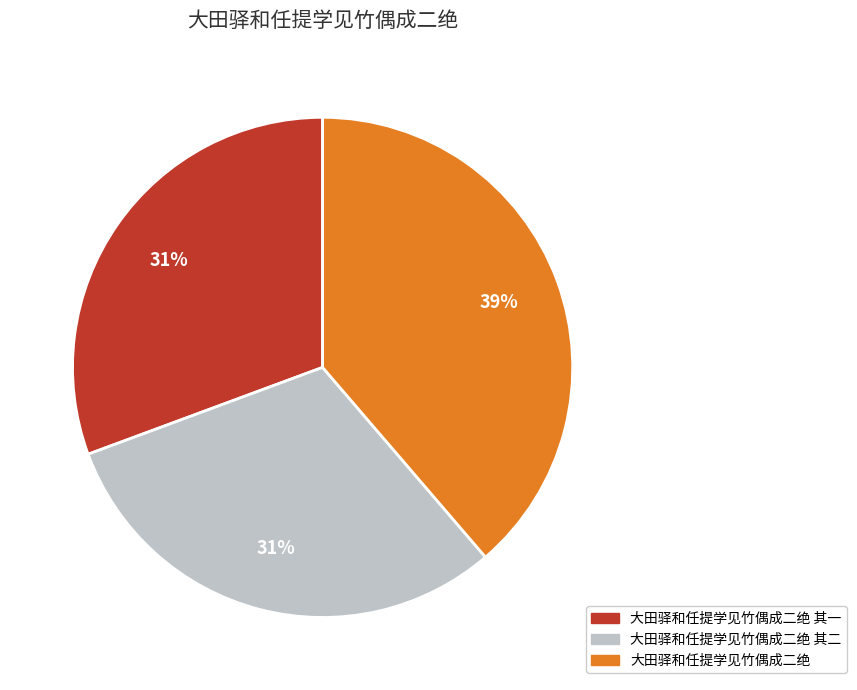

To the nearest percent, what is the difference between the largest and smallest slice percentages?

8%